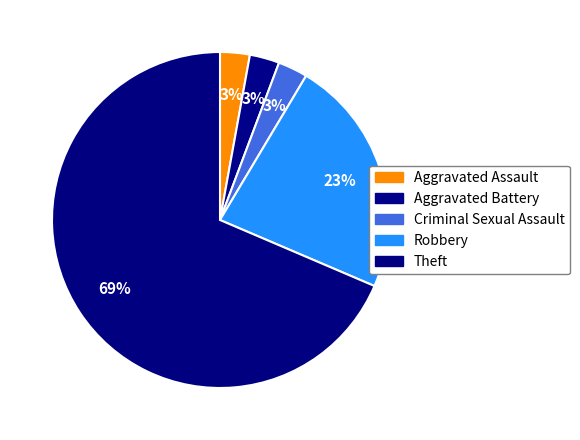

To the nearest percent, what is the difference between the largest and smallest slice percentages?

66%